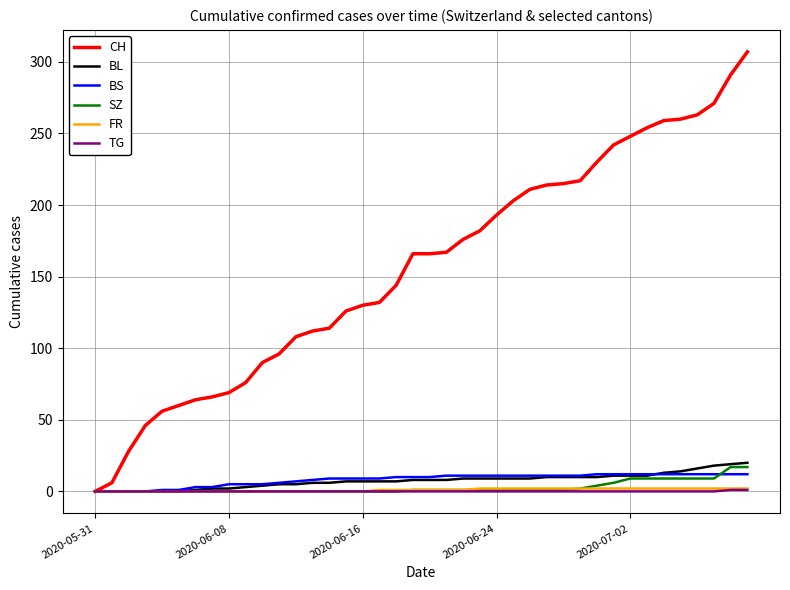

What is the maximum value shown in the chart?

307